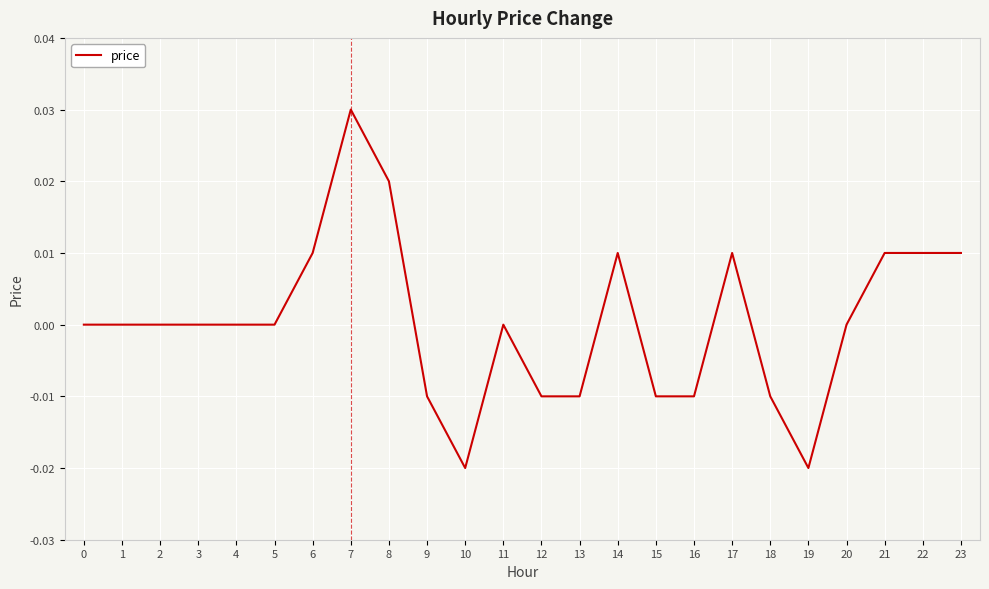

The chart shows a value of 0.0 at 20. True or false?

True